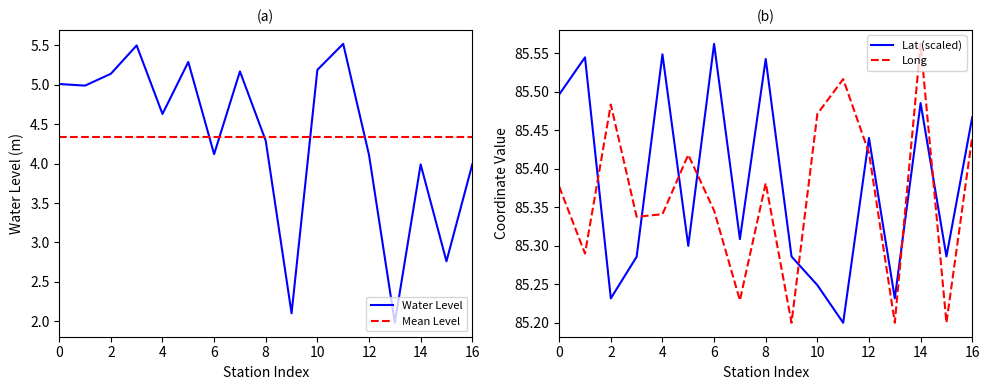

True or false: Water Level and Mean Level cross at least once.

True